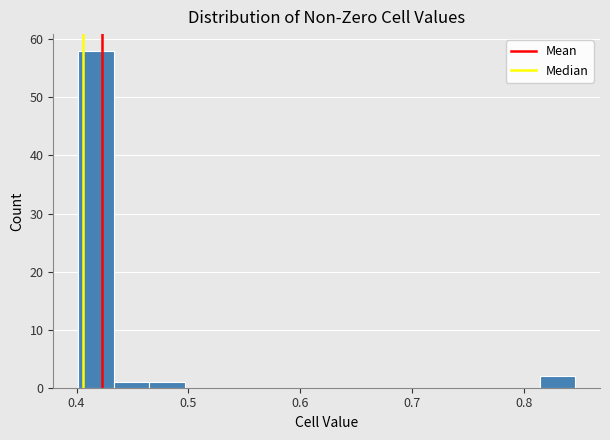

Read against the x-axis, roughly where is the centre of the tallest bar?

0.42